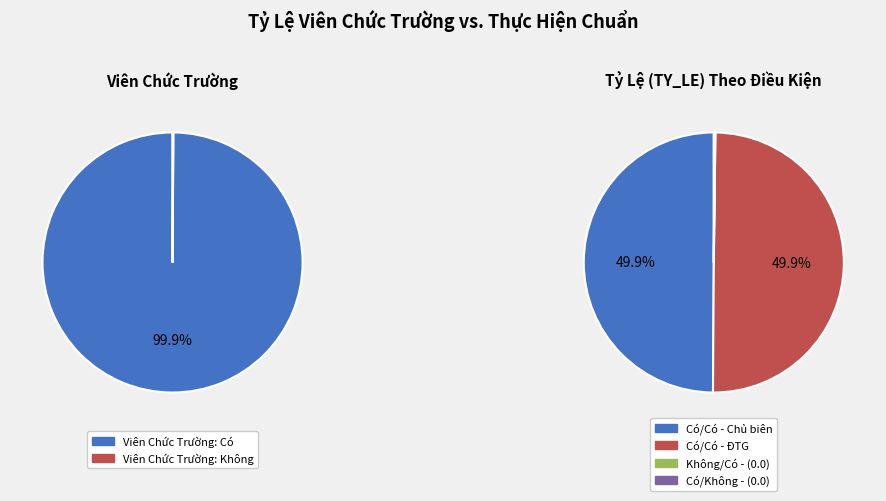

Count the number of slices in the pie.

2